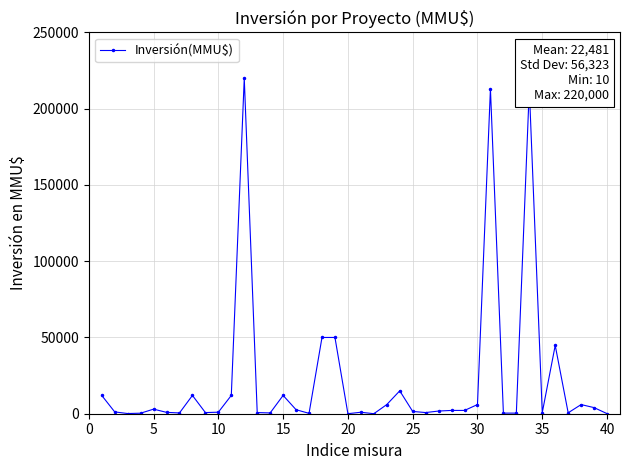

What is the minimum value shown in the chart?

10